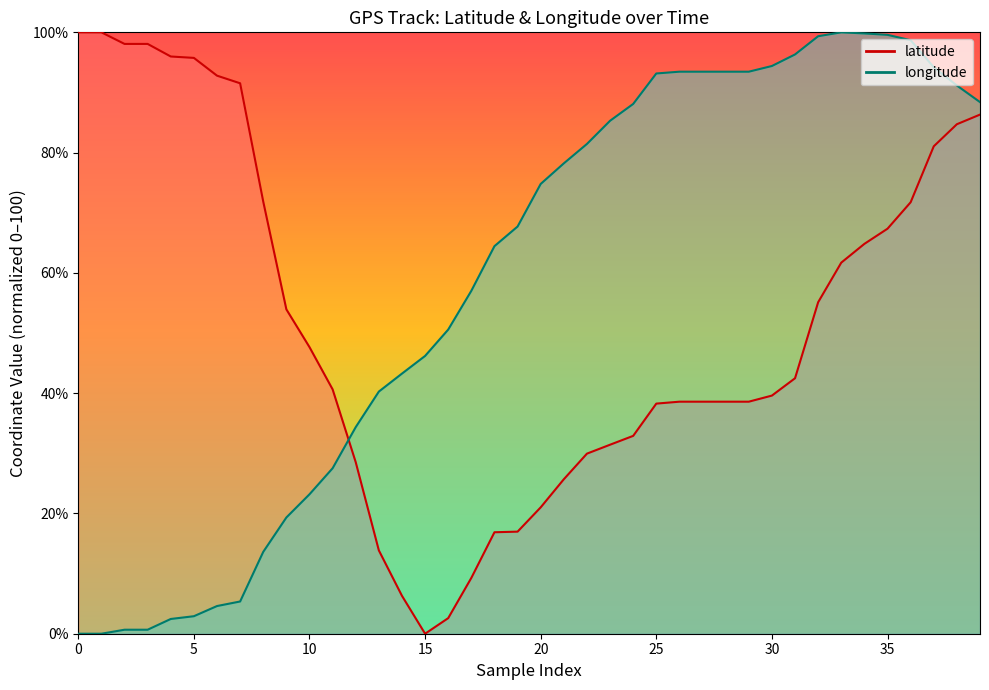

What is the value of the latitude (line) point at the 19th from the left?

16.9